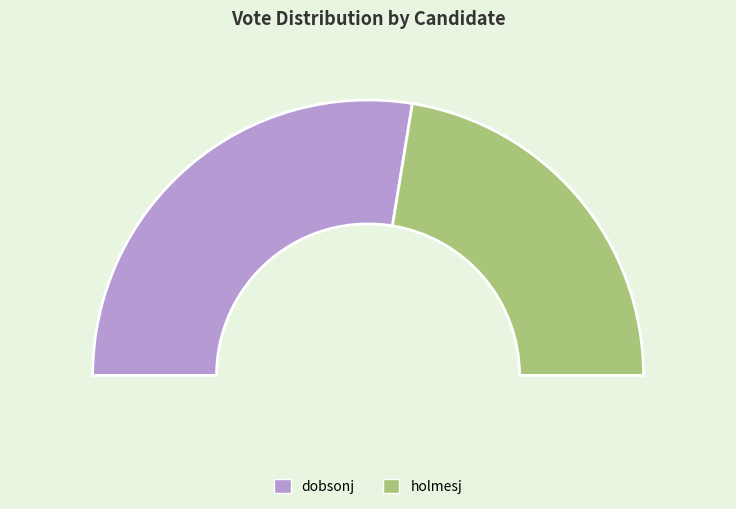

To the nearest percent, what portion does holmesj represent?

45%